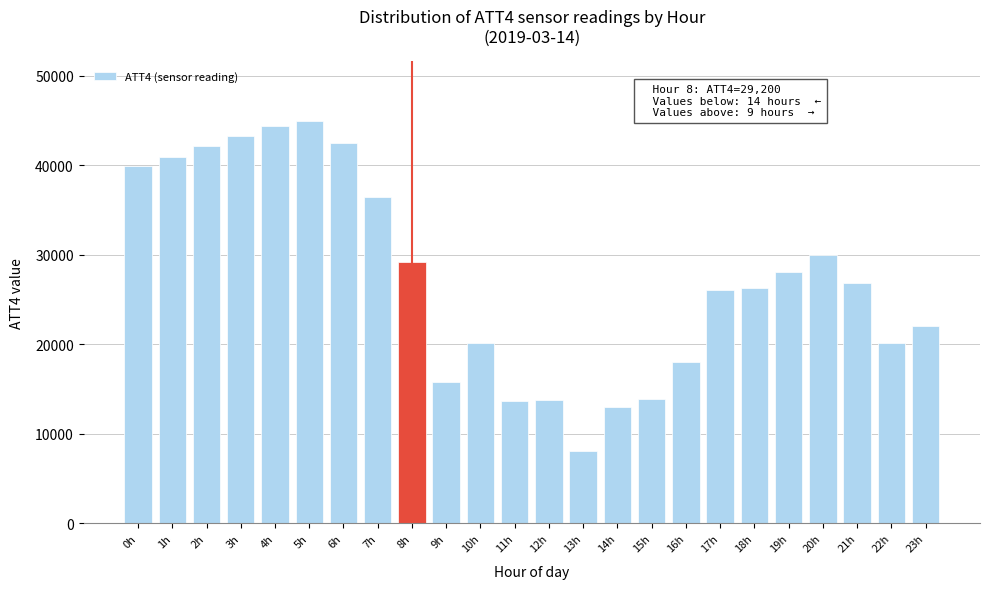

The value at 20h is 30000. True or false?

True